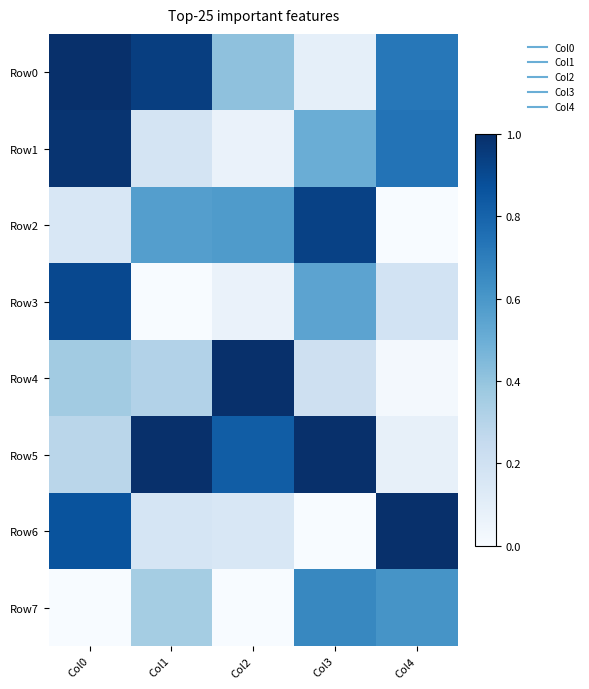

Which series changed the most between Col3 and Col4?

Row6